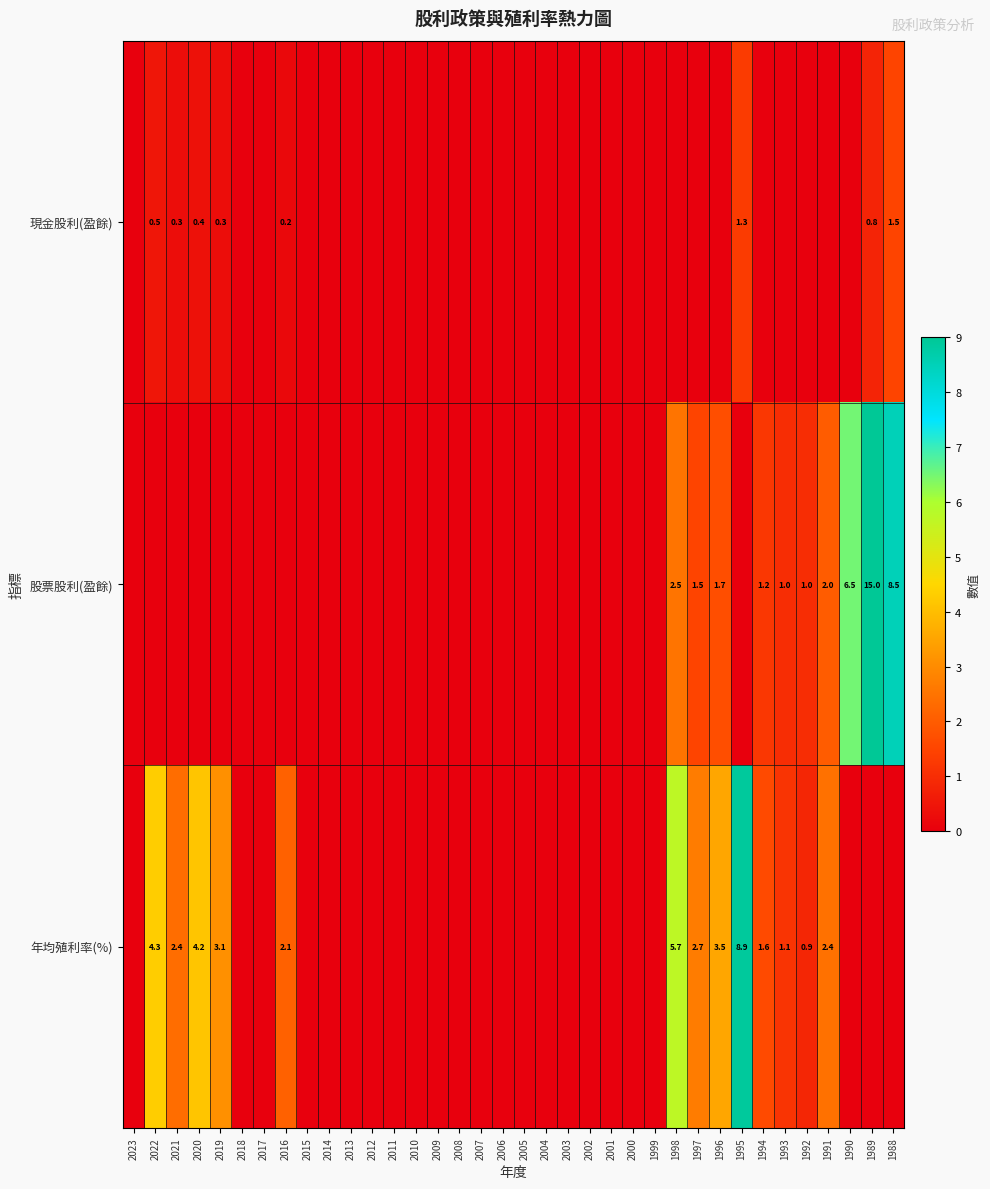

Is it true that 股票股利(盈餘) equals 0.6 at 1997?

False